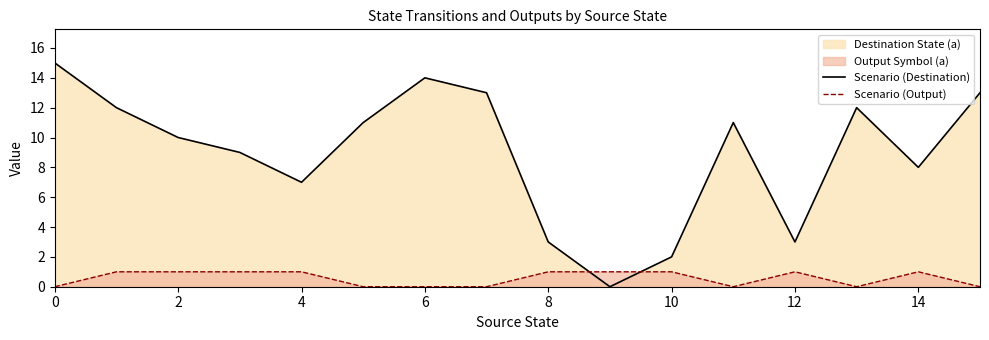

Does the chart display data point markers on the line(s)?

No